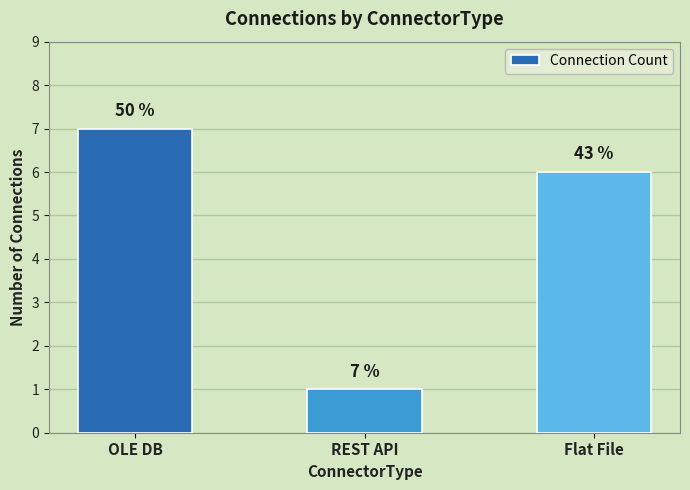

What is the average value?

5